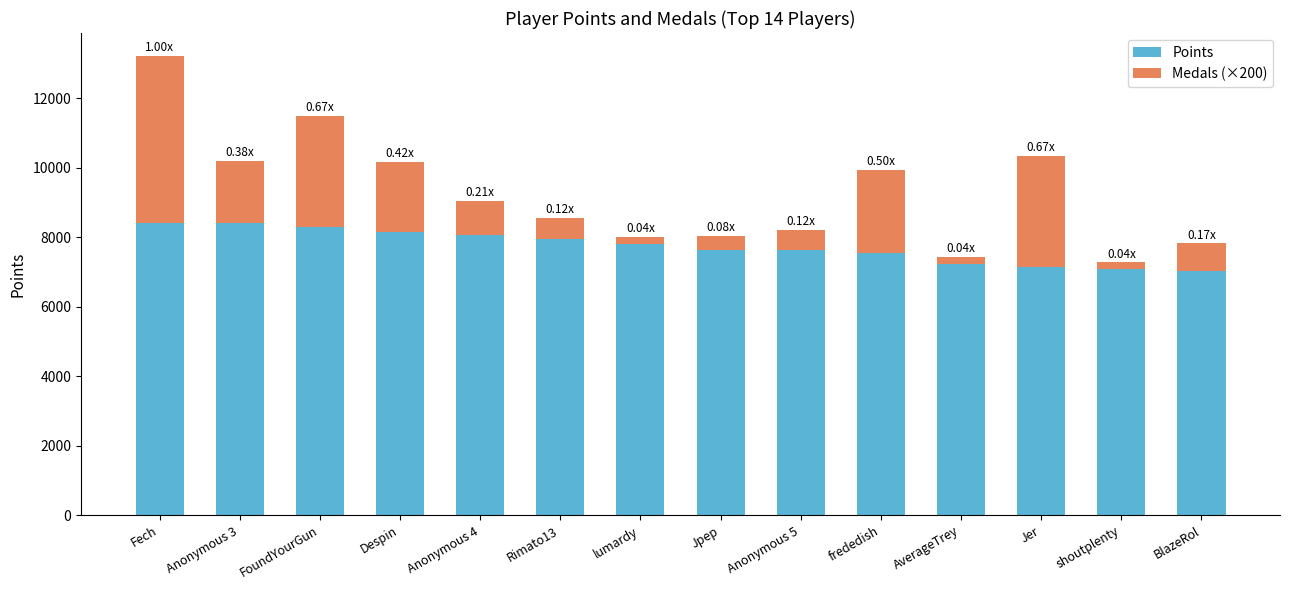

Does the chart contain stacked bars?

Yes